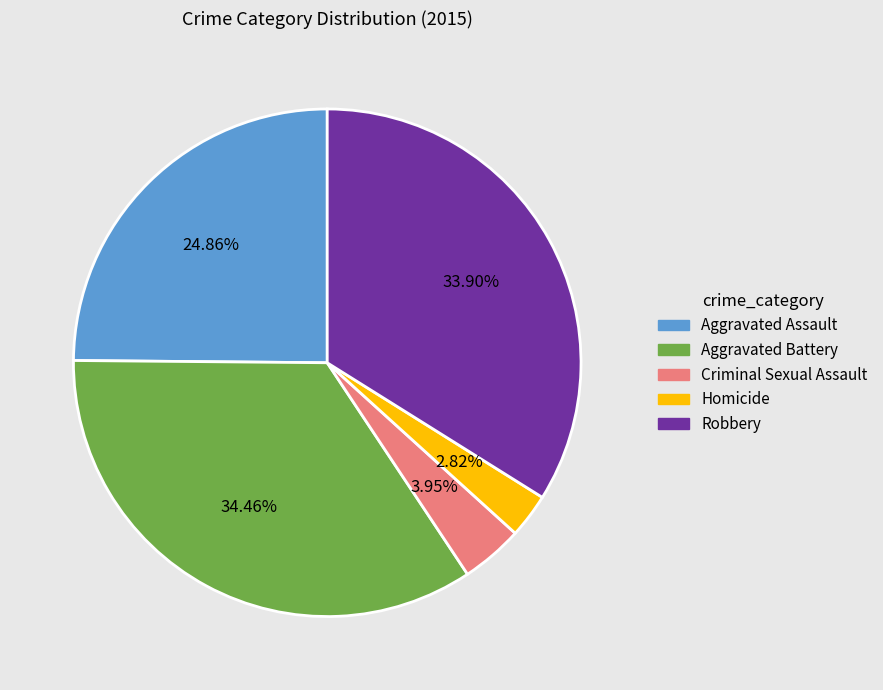

Does Aggravated Battery account for over 50% of the chart?

No